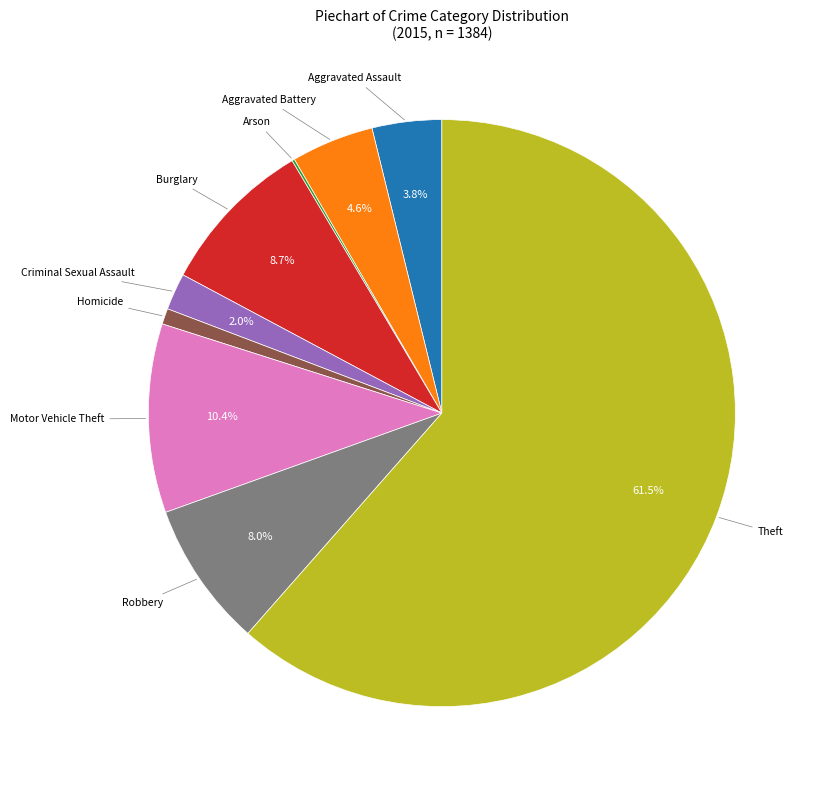

Is there any slice that represents more than half of the pie?

Yes